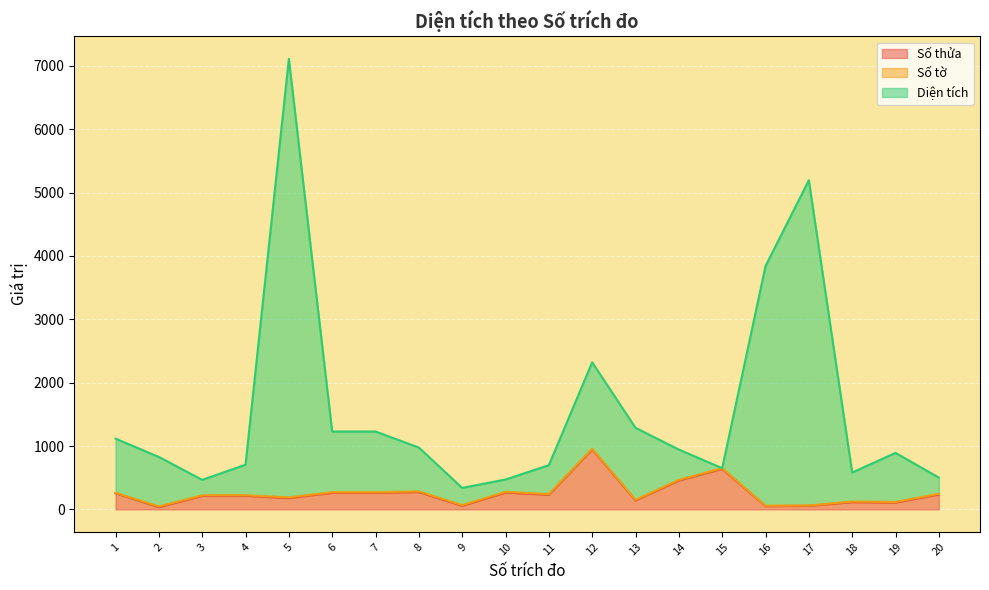

At which category does Diện tích reach its first local peak?

5